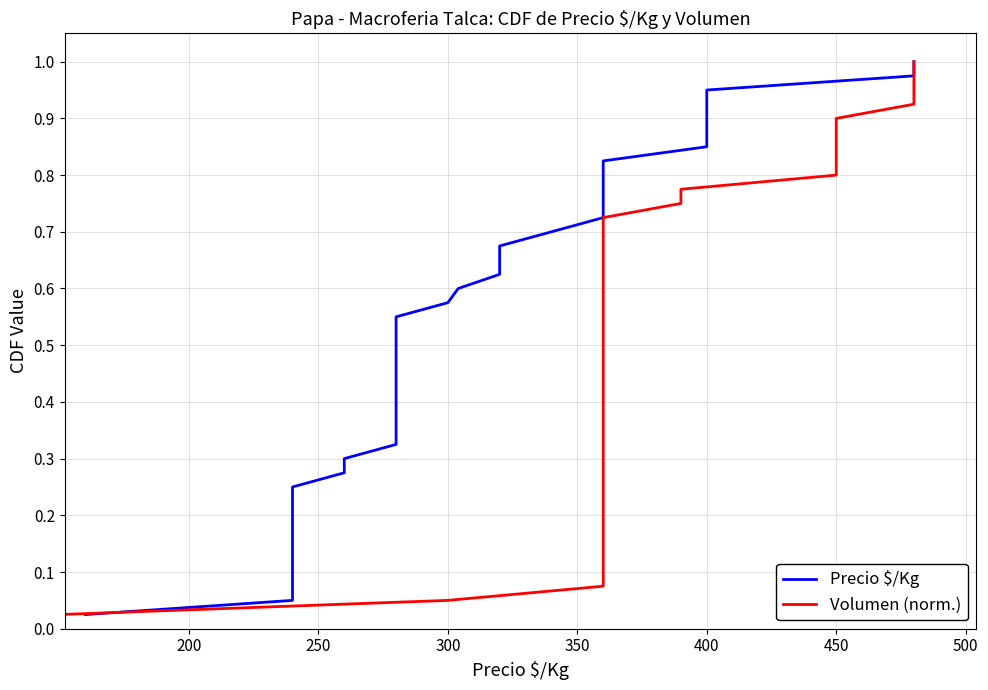

Does the chart have visible grid lines?

Yes